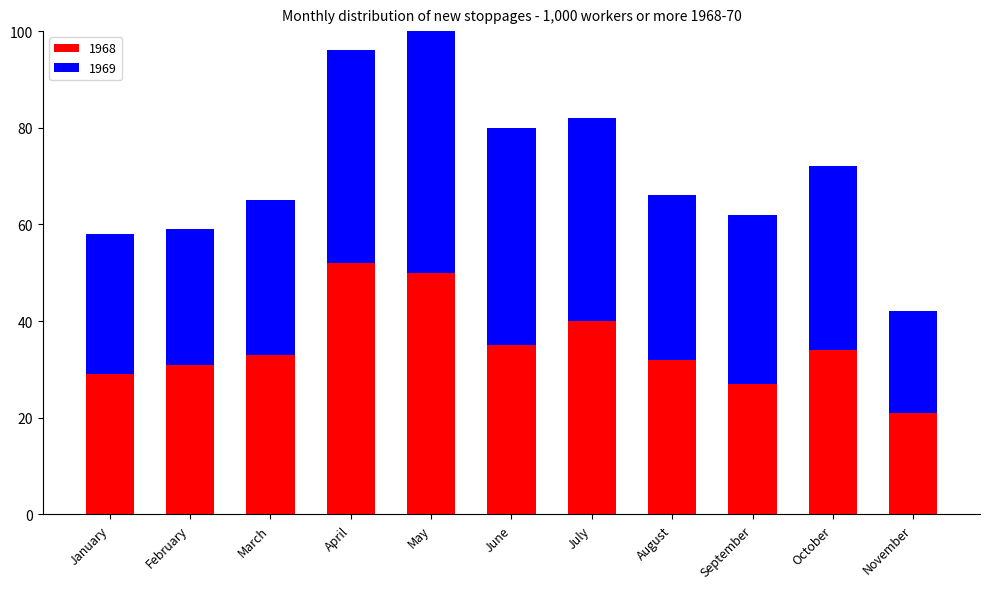

What is the difference between the second highest and minimum values in the 1969 series?

24